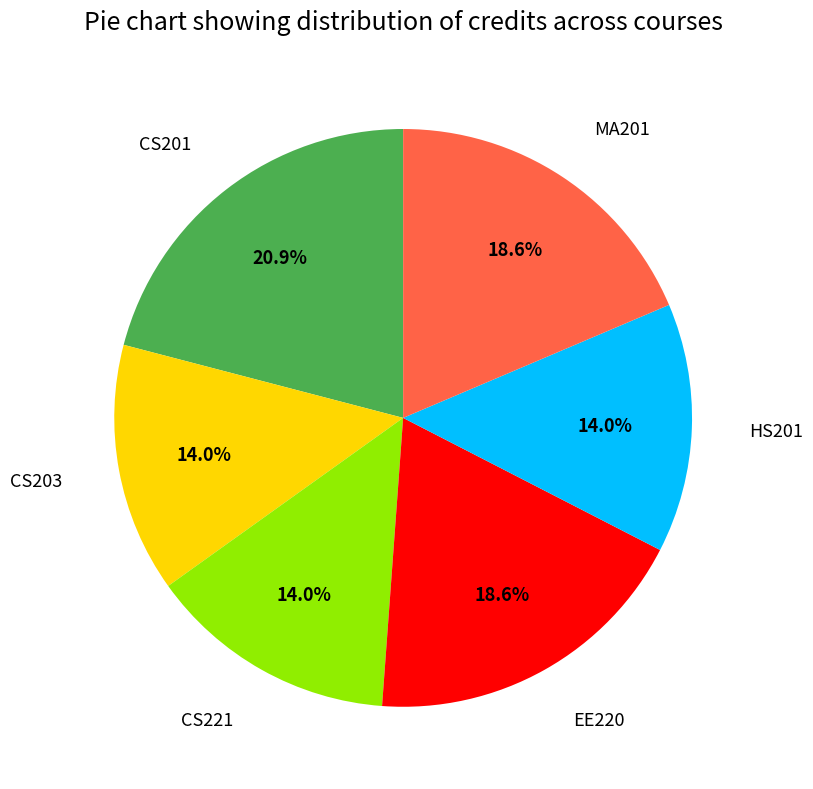

What percentage is the CS203 slice, to the nearest percent?

14%